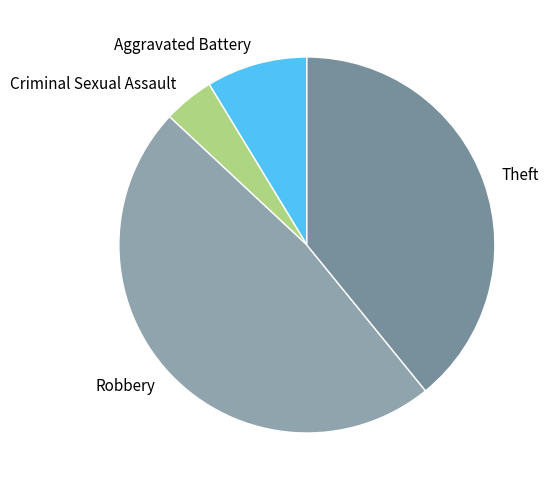

Which slice is the largest?

Robbery